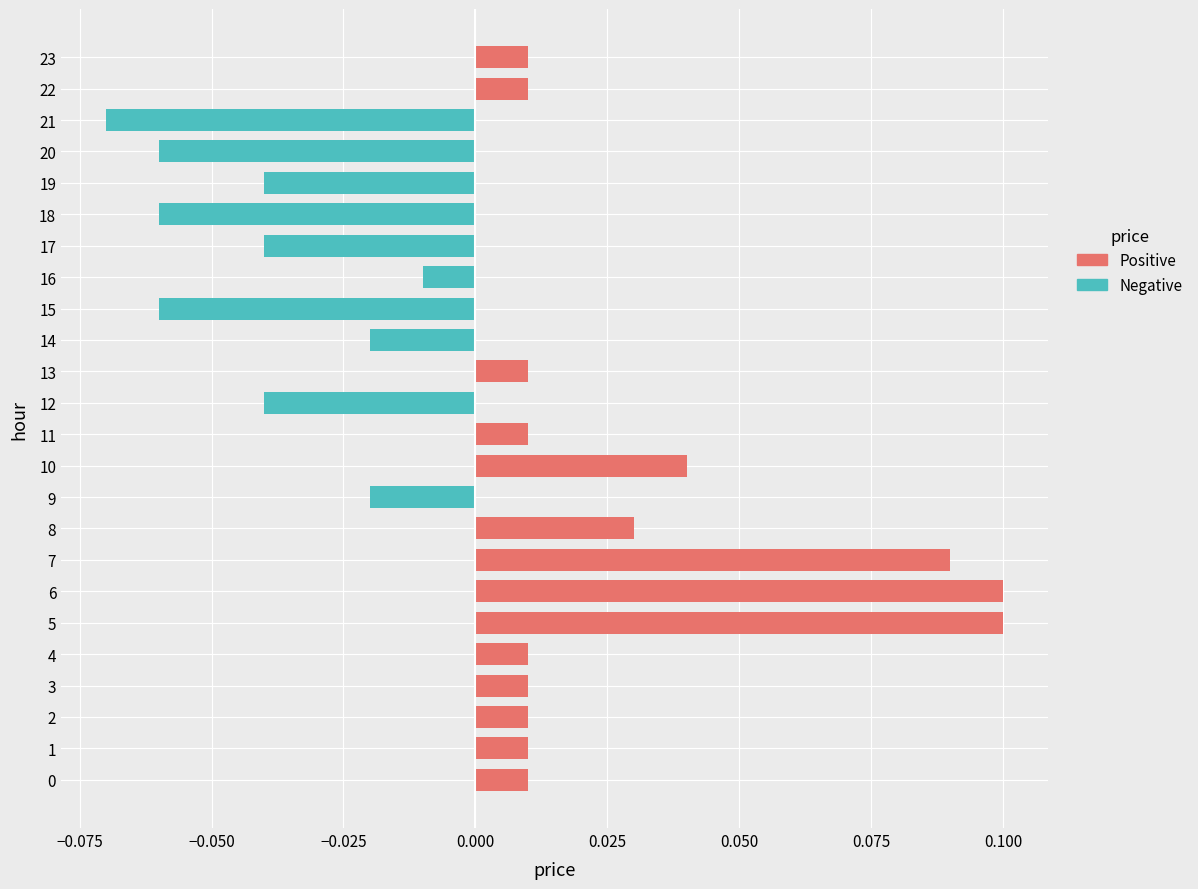

How many negative values does the Negative price series have?

10